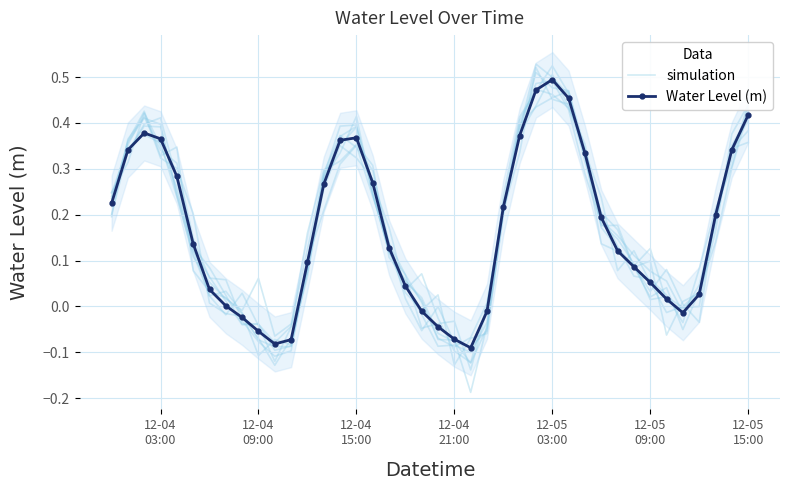

How many interior local peaks does the simulation series have?

7